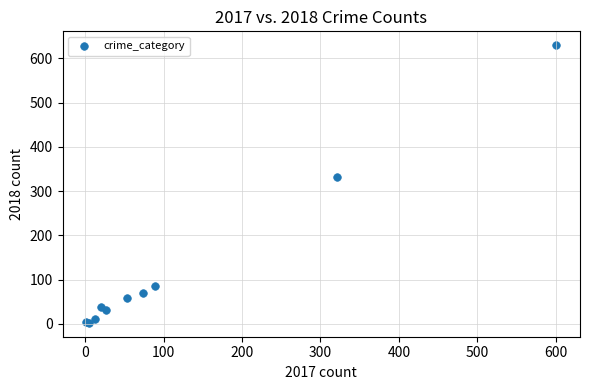

What Y value in the scatter plot is closest to 316?

332